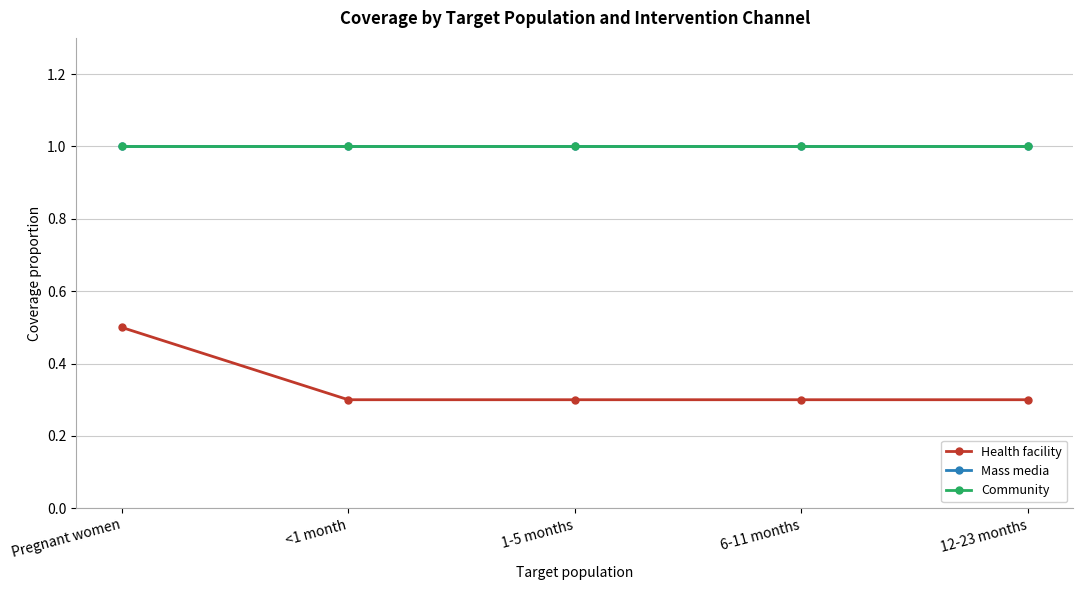

List the labels in order of Community value, smallest first.

Pregnant women, <1 month, 1-5 months, 6-11 months, 12-23 months